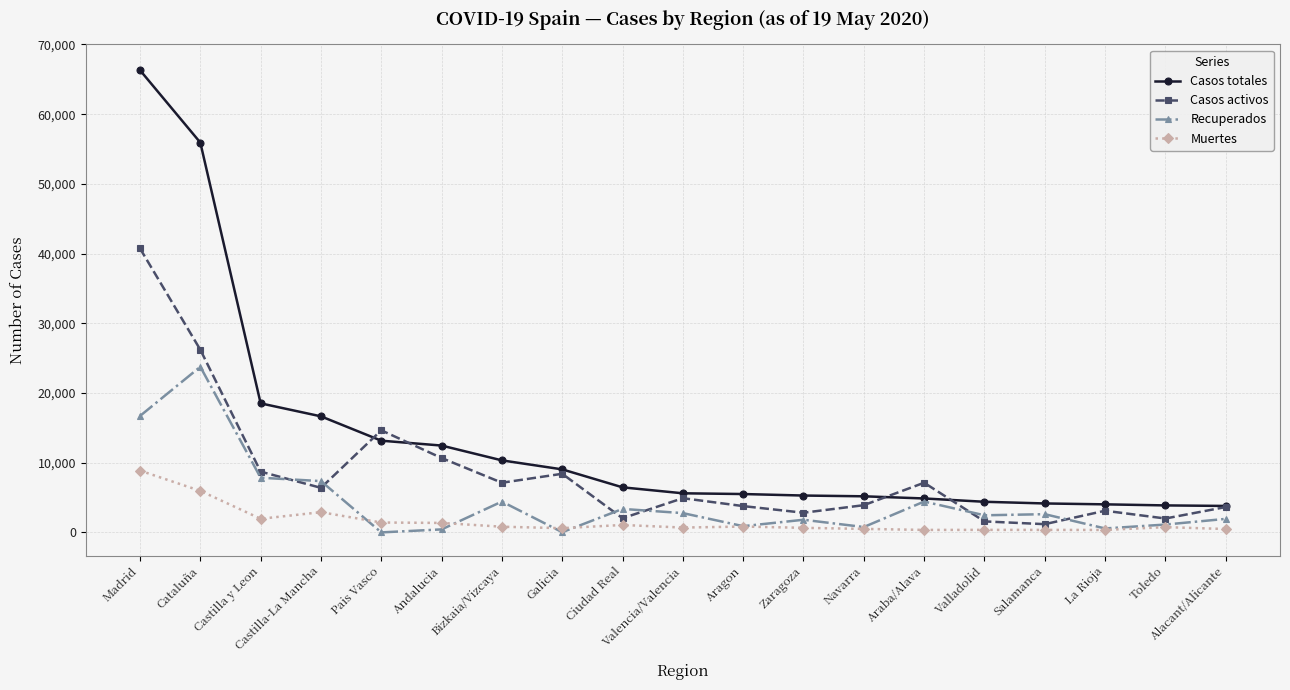

What is the sum of the Casos activos values at Madrid and Zaragoza?

43556